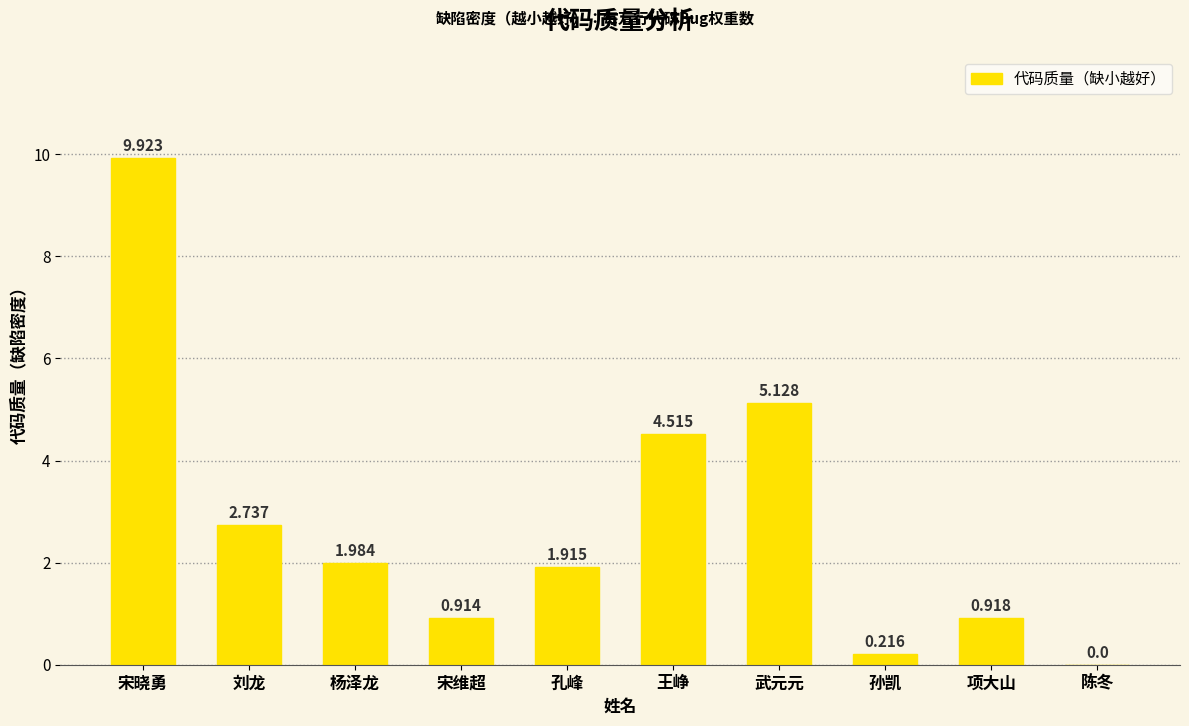

True or false: the data shows 3.4 at 杨泽龙.

False